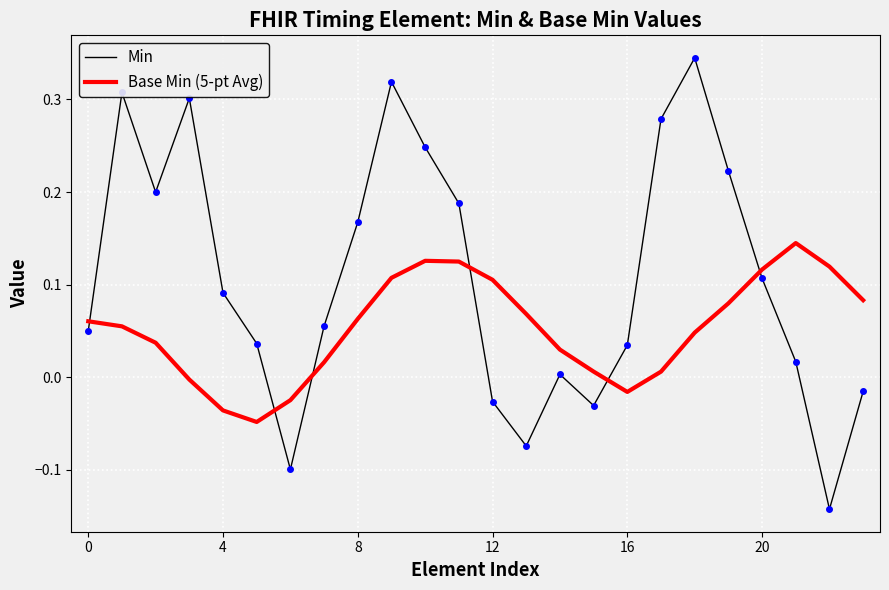

What are all the series names shown in the legend?

Min, Base Min (5-pt Avg)